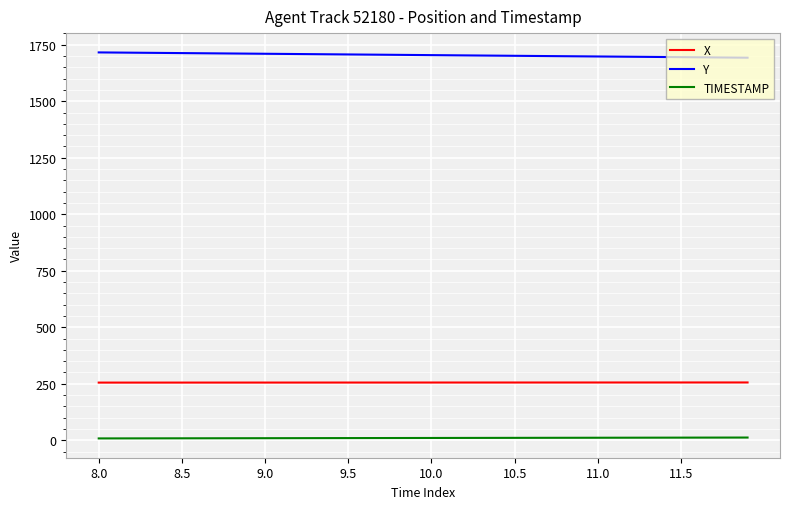

Which series has the largest total across all categories?

Y